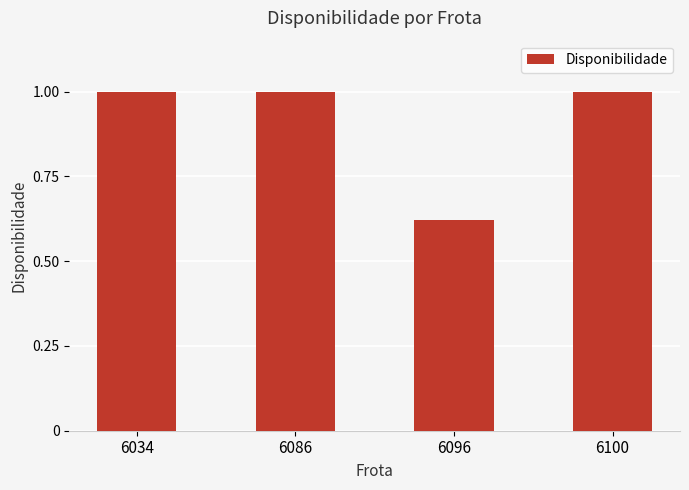

Is it true that the value at 6034 is 1.3?

False